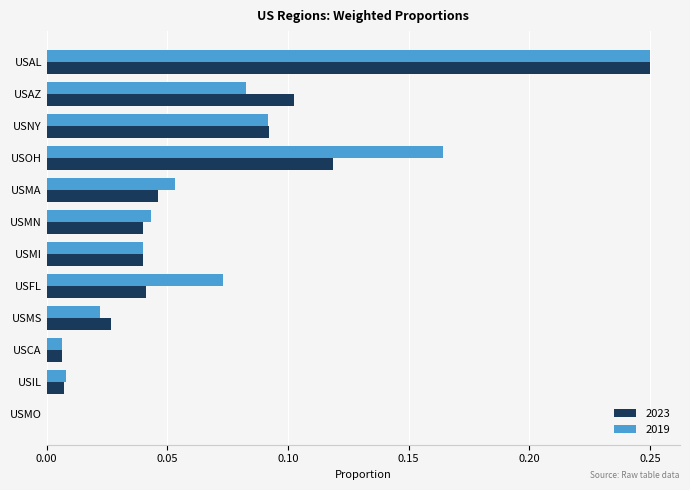

How many data points in 2023 are above 0?

11